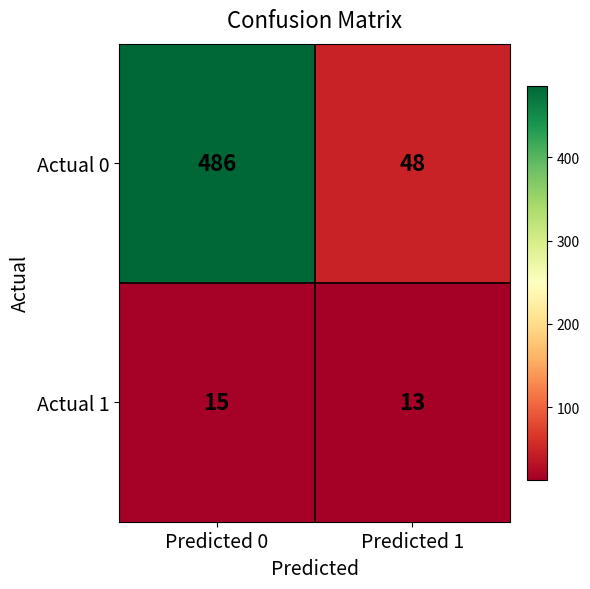

Reading left to right, transcribe all the data shown in this chart.

Actual 0: Predicted 0=486	Predicted 1=48
Actual 1: Predicted 0=15	Predicted 1=13